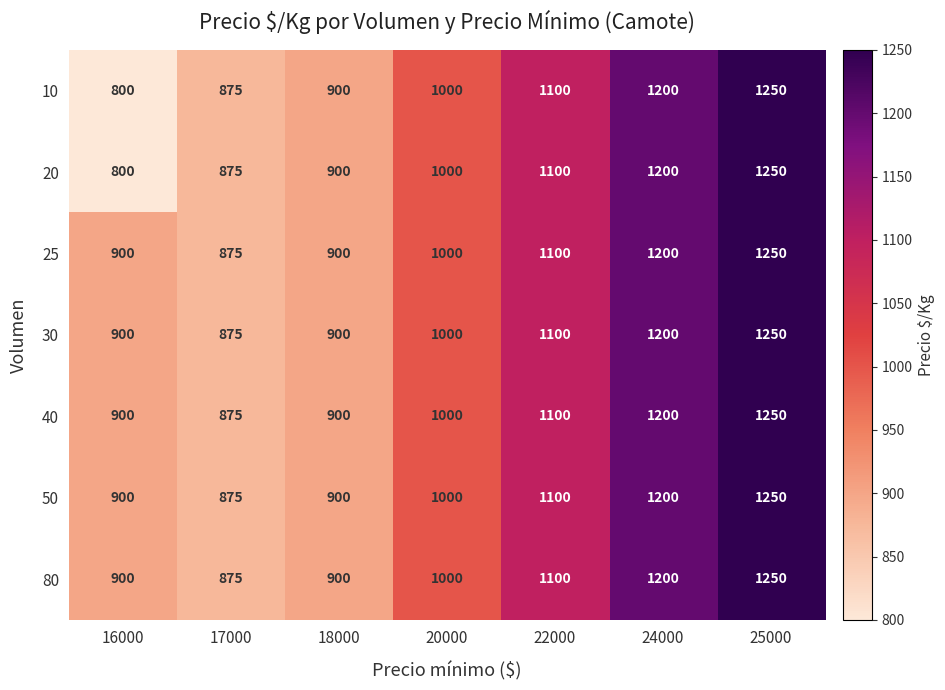

What is the highest value of the 30 series?

1250